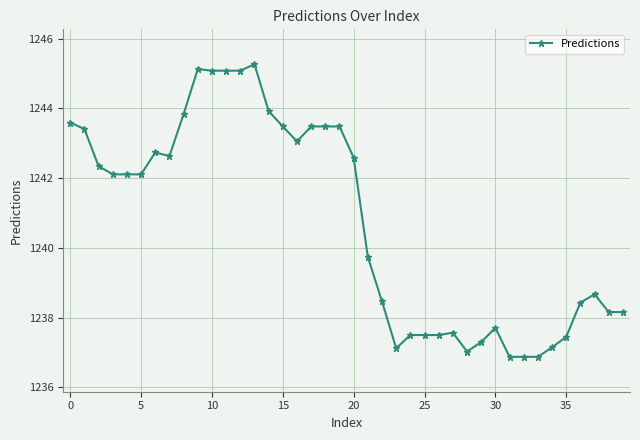

True or false: there are more than 1 points higher than both neighbors.

True